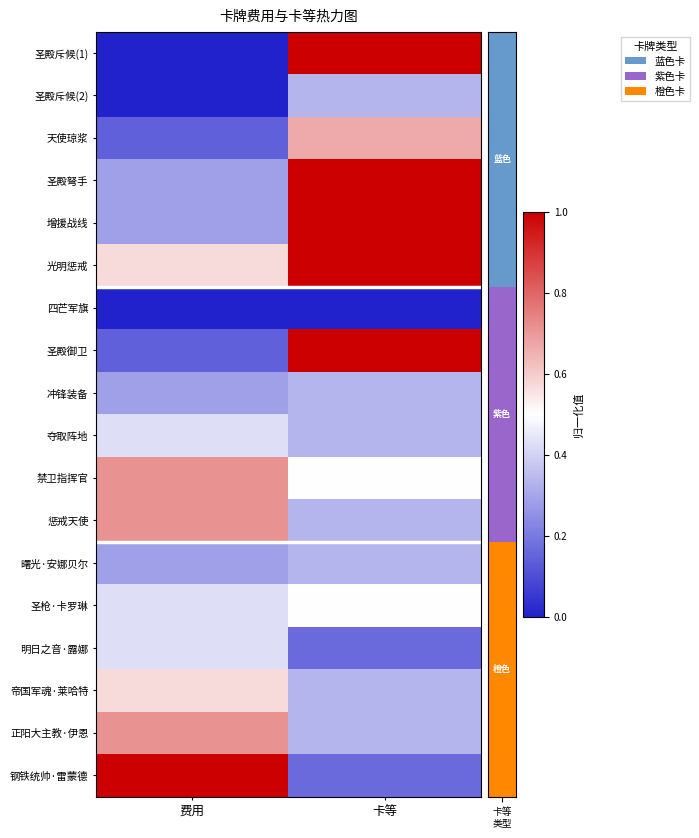

Which series has the widest spread of values?

圣殿斥候(1)